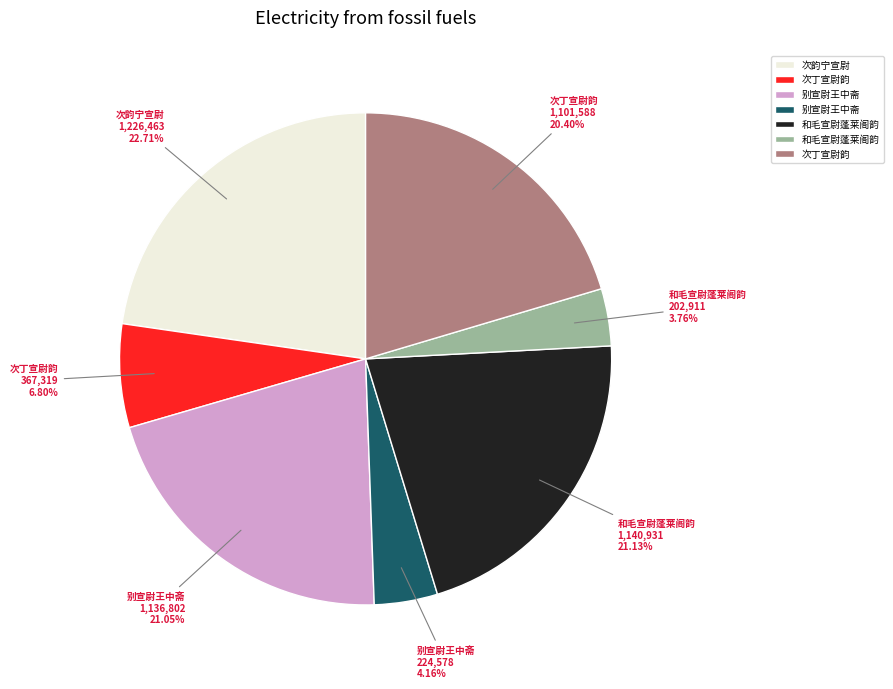

Combined, do 次韵宁宣尉 1,226,463 22.71% and 次丁宣尉韵 367,319 6.80% account for over 50%?

No